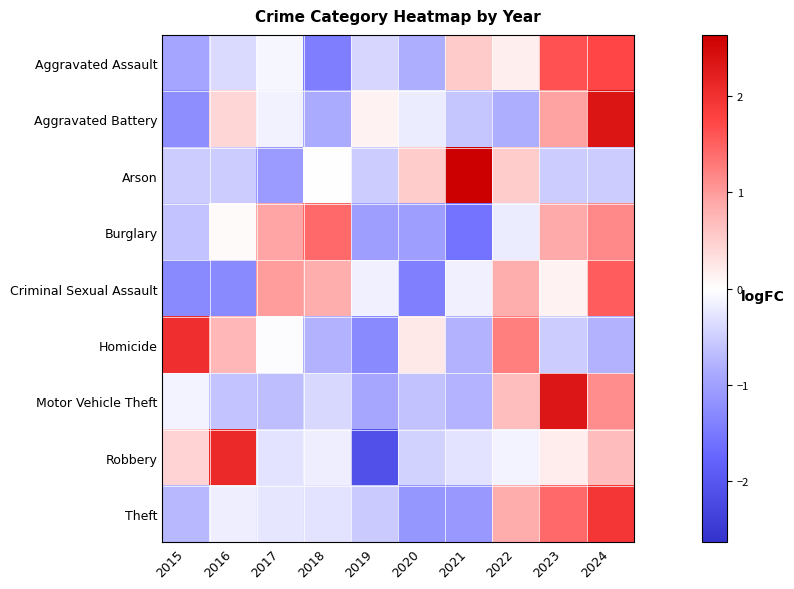

List the series in order of their peak value, lowest first.

Burglary, Criminal Sexual Assault, Aggravated Assault, Theft, Homicide, Robbery, Motor Vehicle Theft, Aggravated Battery, Arson